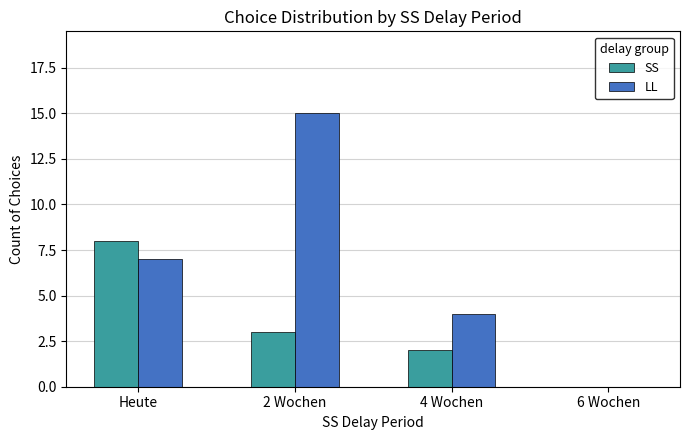

How many groups of bars are there?

4